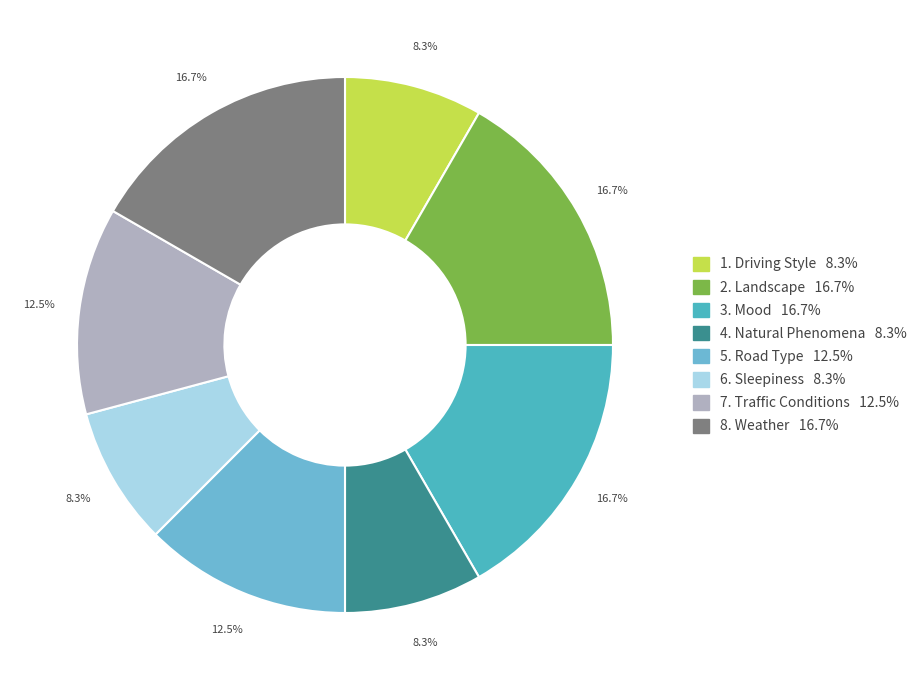

How many slices are in this pie chart?

8